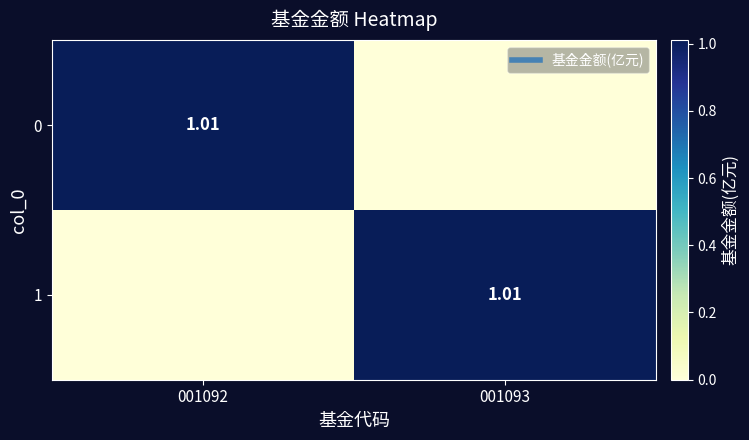

What is the total value across all series at 001092?

1.0